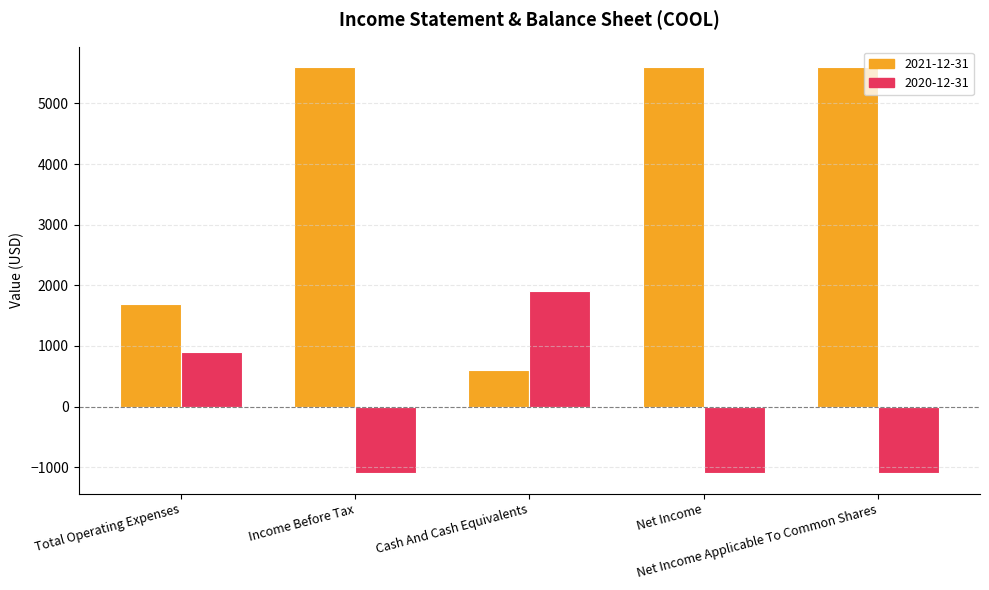

What is the approximate value of 2021-12-31 at Total Operating Expenses, to the nearest 100?

1700